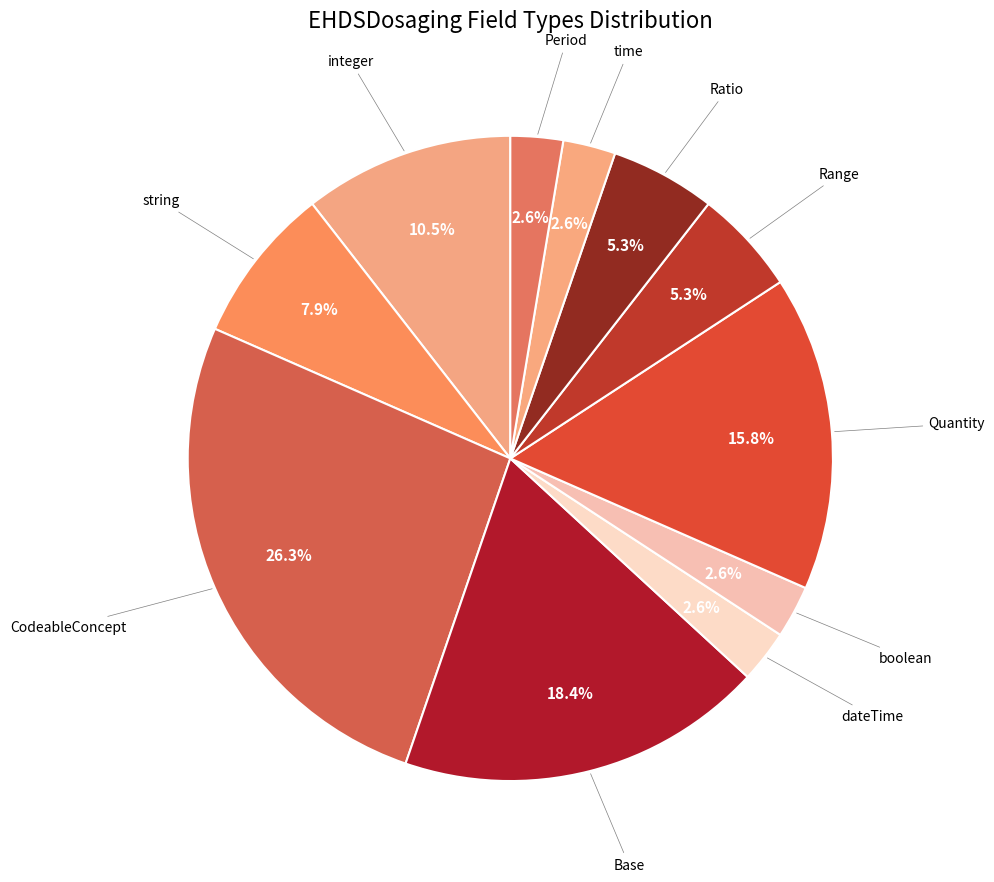

Count the number of slices in the pie.

11